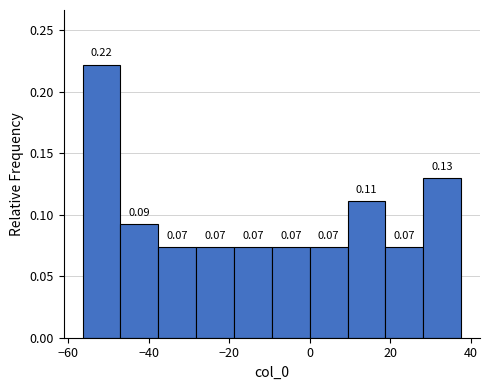

Over which range of the x-axis is the bar tallest?

-56 to -46